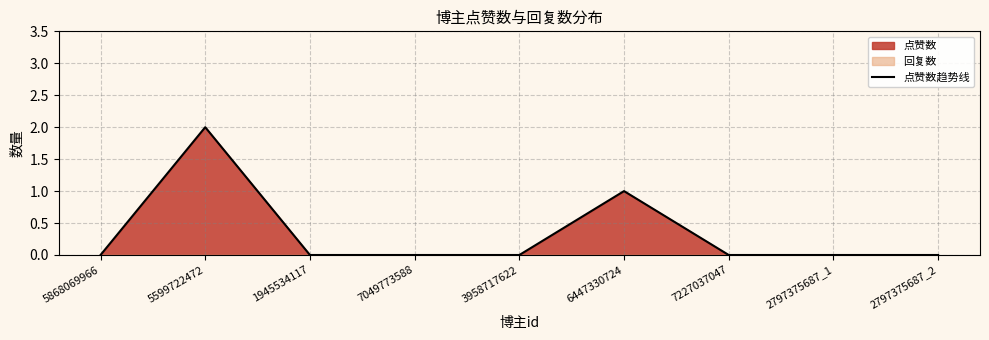

What is the sum of the values at 6447330724 and 7227037047?

1